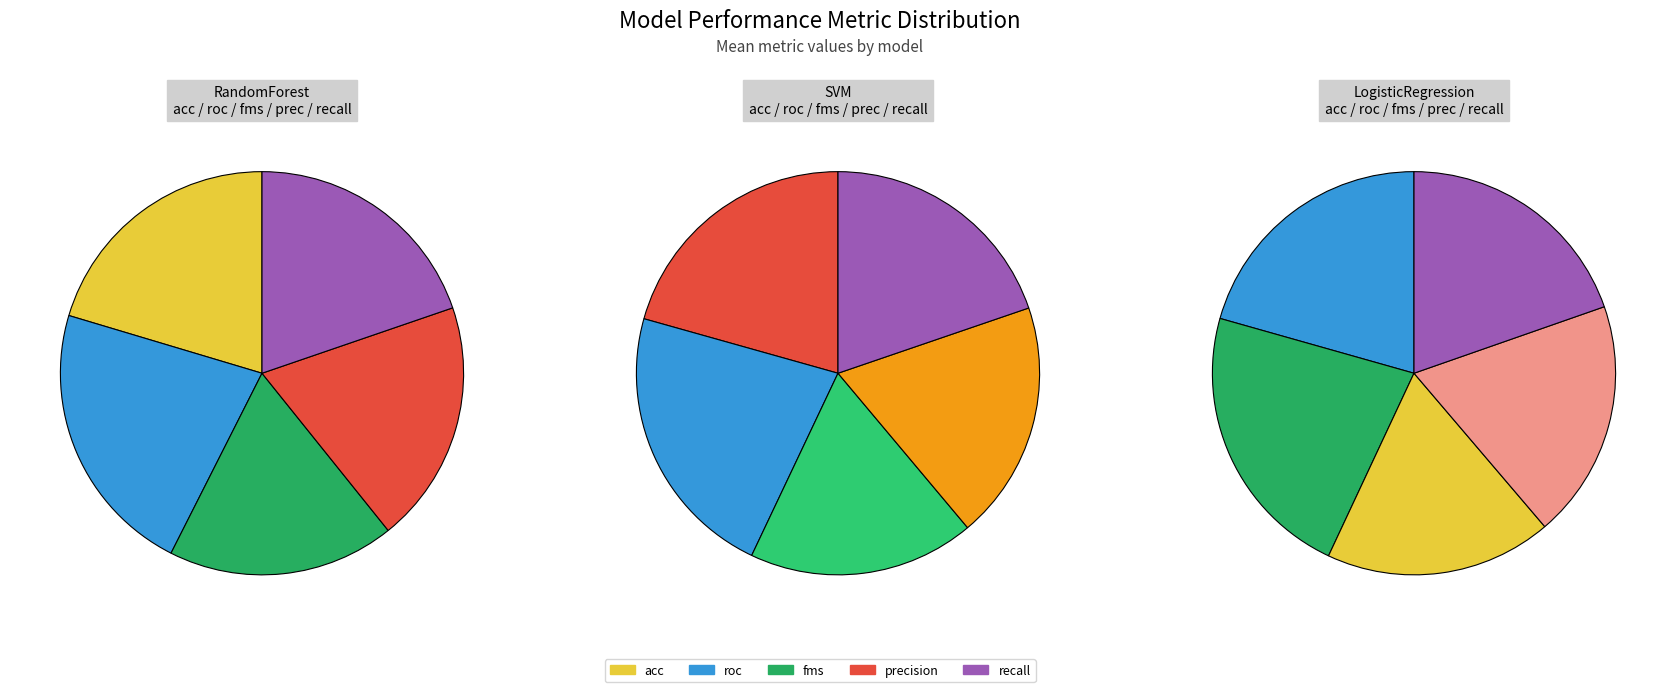

Does any single category account for the majority?

No